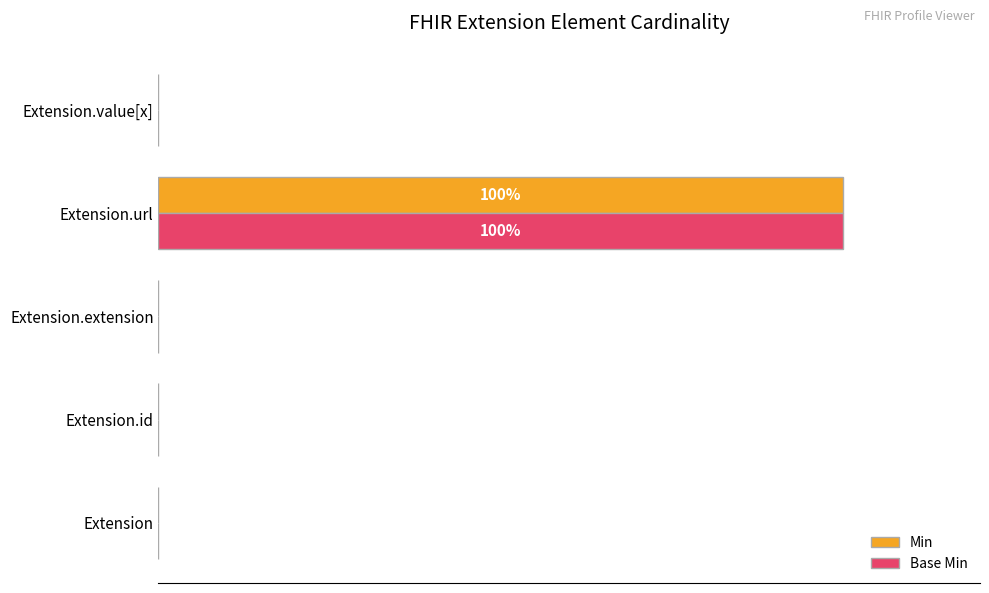

Which label corresponds to the largest value in the chart?

Extension.url